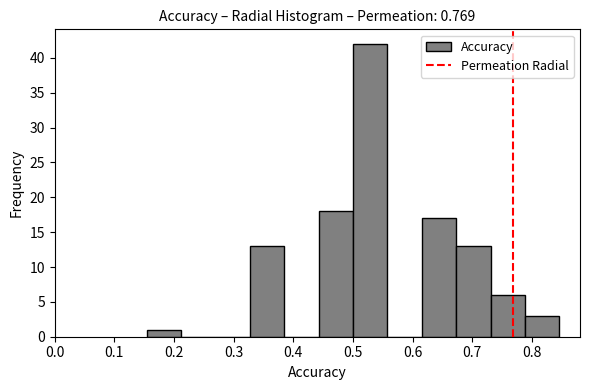

What is the height of the bar covering 0.62 to 0.67 on the x-axis? Neither the bar edges nor the heights are printed on the chart, so give them approximately, as read against the axes.

17